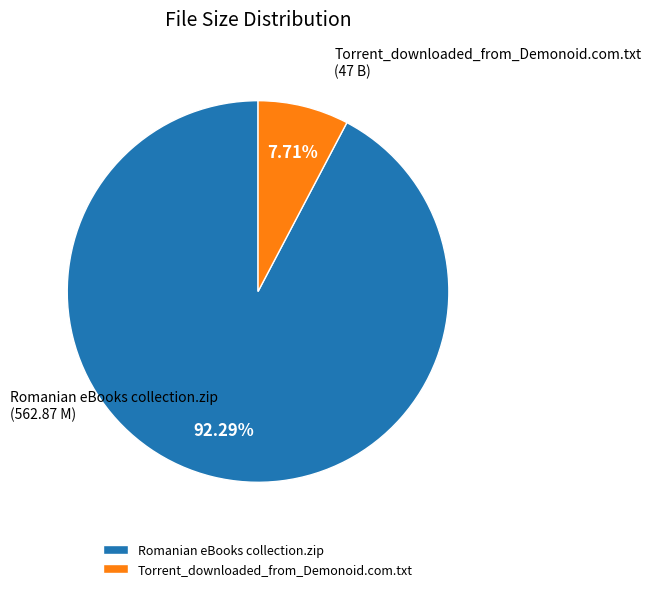

What is the ratio of the value at Romanian eBooks collection.zip to the value at Torrent_downloaded_from_Demonoid.com.txt?

12.0